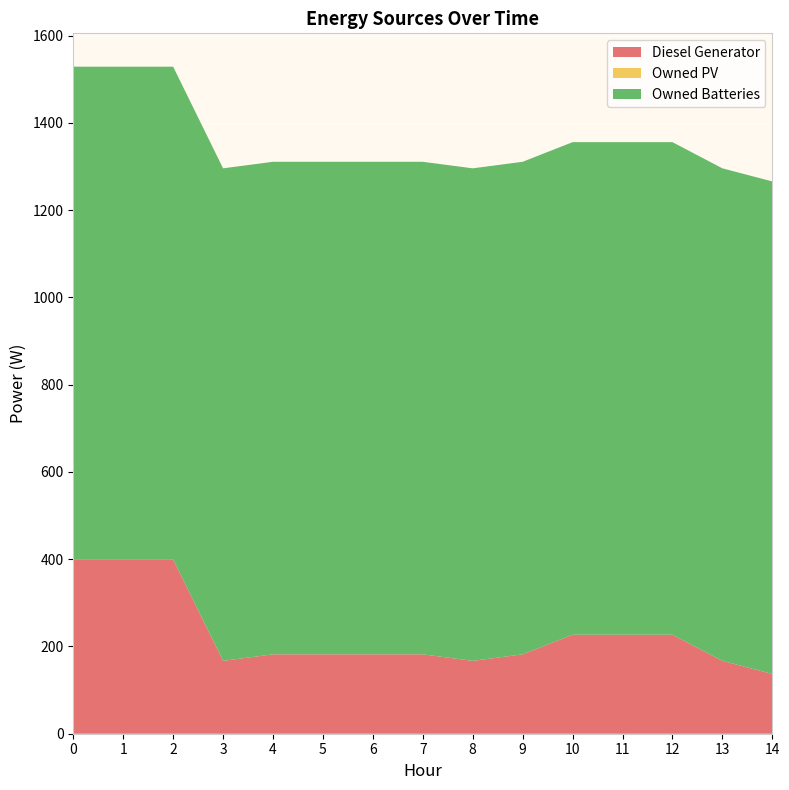

Reading left to right, what are all the values shown in this chart?

Diesel Generator: 400.0	400.0	400.0	167.0	182.0	182.0	182.0	182.0	167.0	182.0	227.0	227.0	227.0	167.0	137.0
Owned PV: 0.0	0.0	0.0	0.0	0.0	0.0	0.0	0.0	0.0	0.0	0.0	0.0	0.0	0.0	0.0
Owned Batteries: 1129.0	1129.0	1129.0	1129.0	1129.0	1129.0	1129.0	1129.0	1129.0	1129.0	1129.0	1129.0	1129.0	1129.0	1129.0